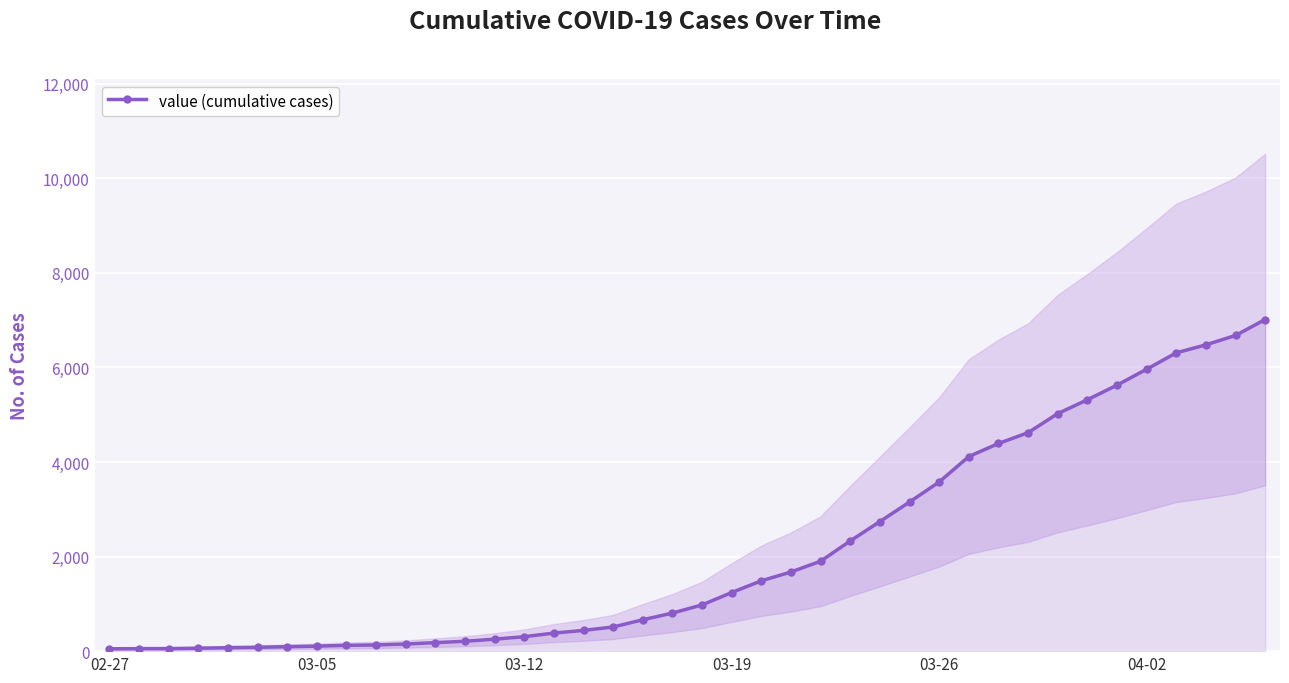

What is the value of the 4th point from the left?

62